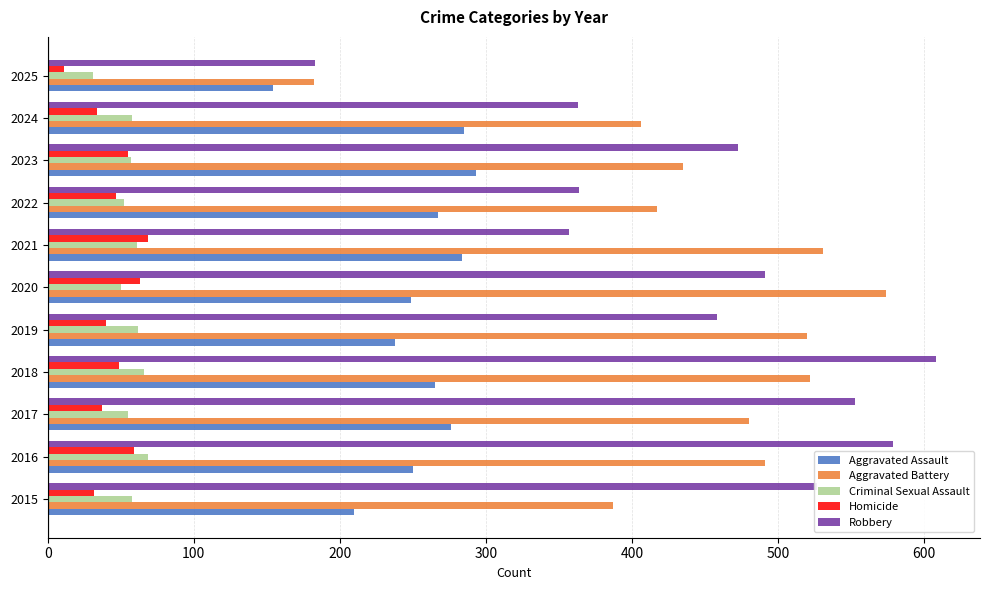

Read the Aggravated Assault value at 2024.

285